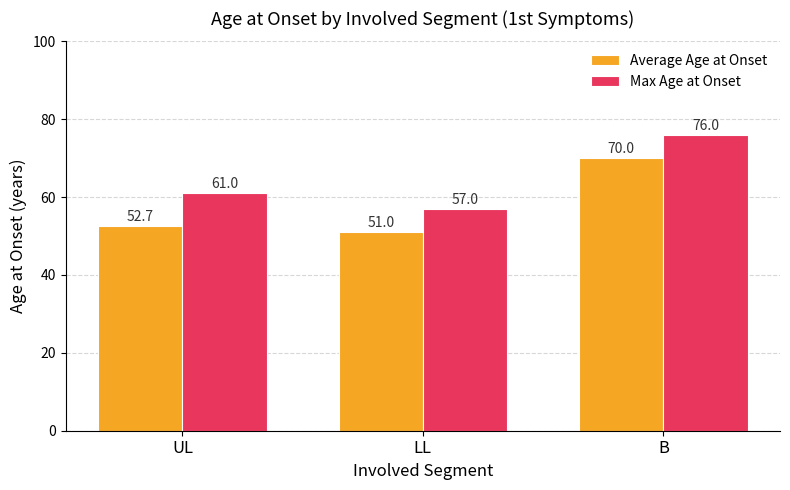

Which series has the largest total across all categories?

Max Age at Onset